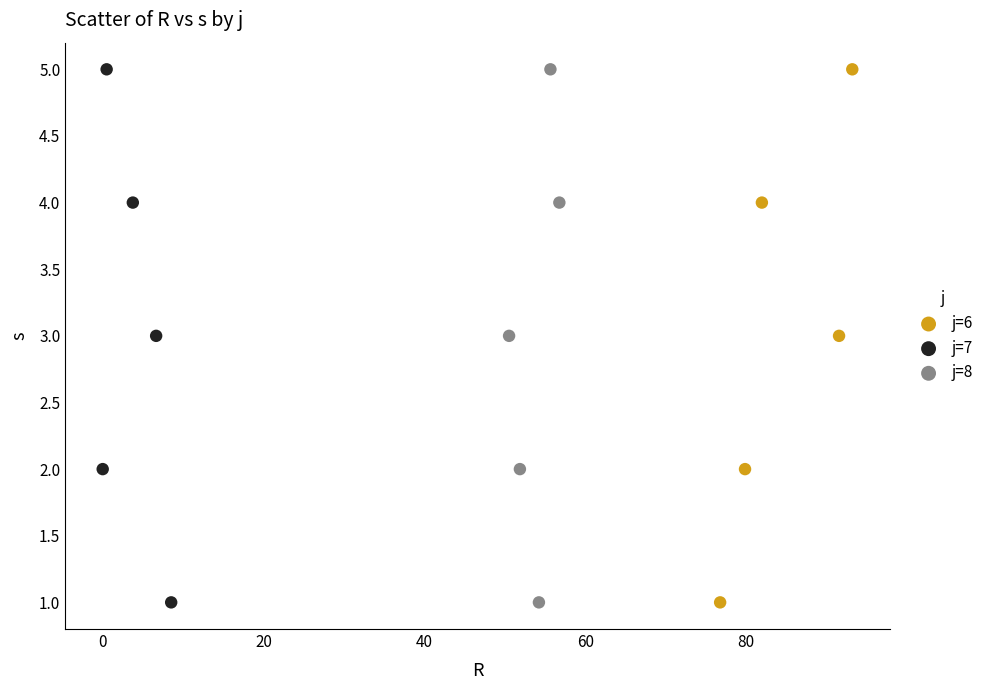

What are all the series names shown in the legend?

j=6, j=7, j=8